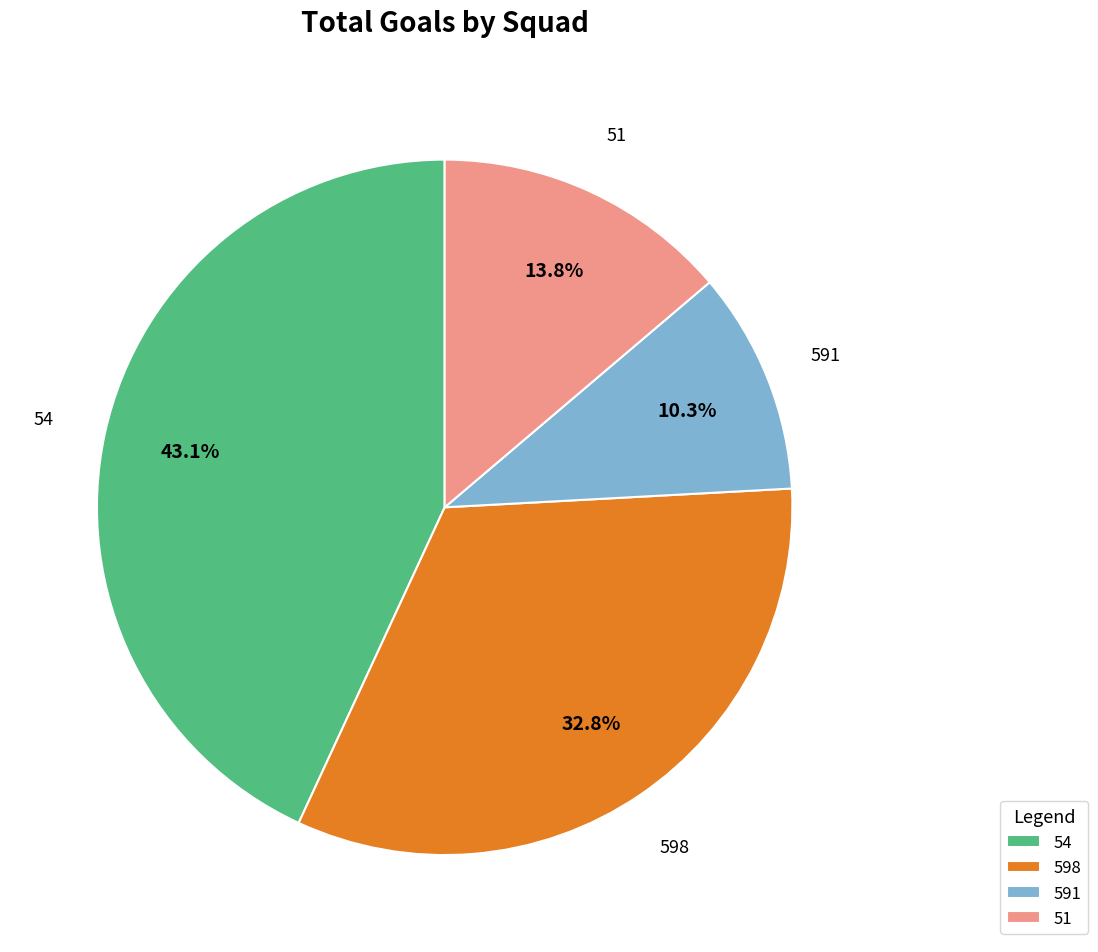

Approximately how many times larger is the value at 591 compared to 51?

0.7